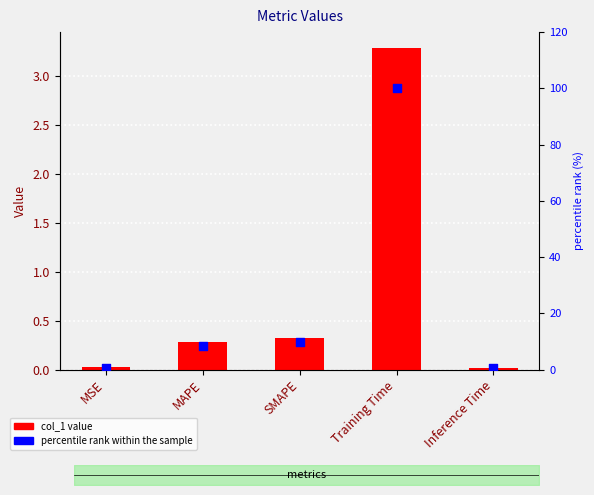

Is the value of col_1 at Inference Time greater than the value of percentile rank within the sample at SMAPE?

No